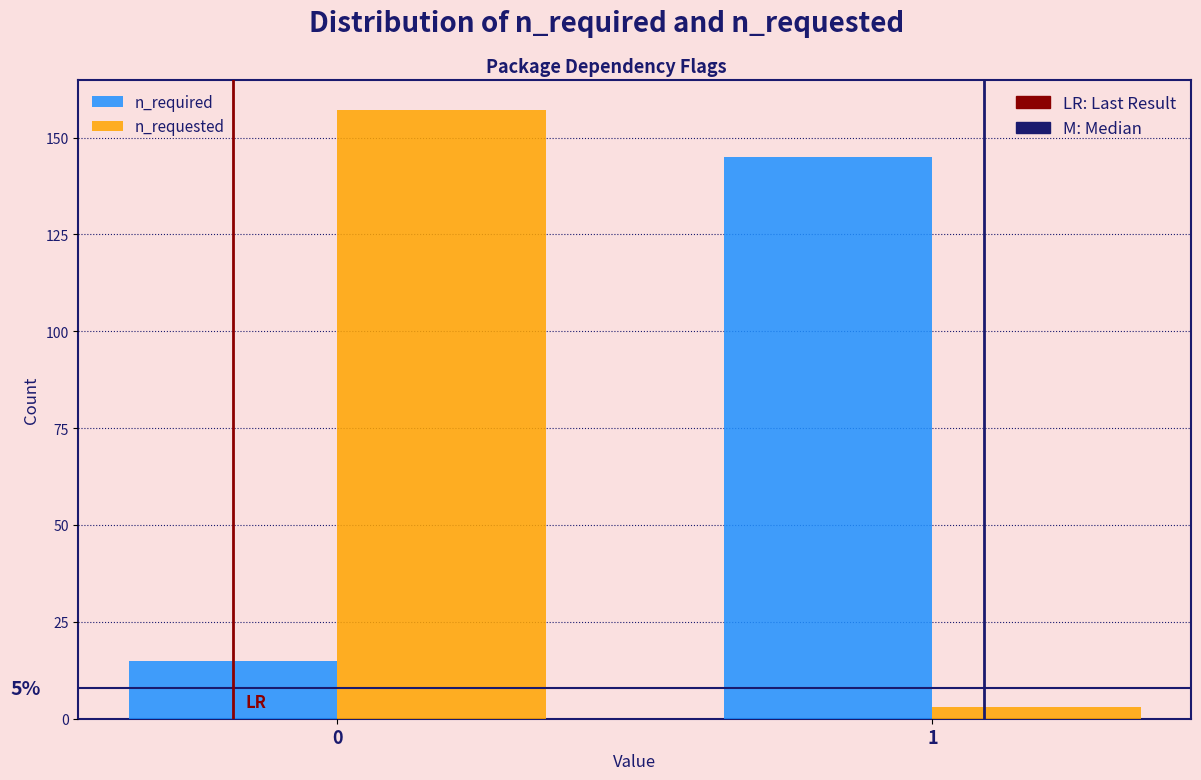

Reading right to left, transcribe all the data shown in this chart.

n_required: 1=145	0=15
n_requested: 1=3	0=157